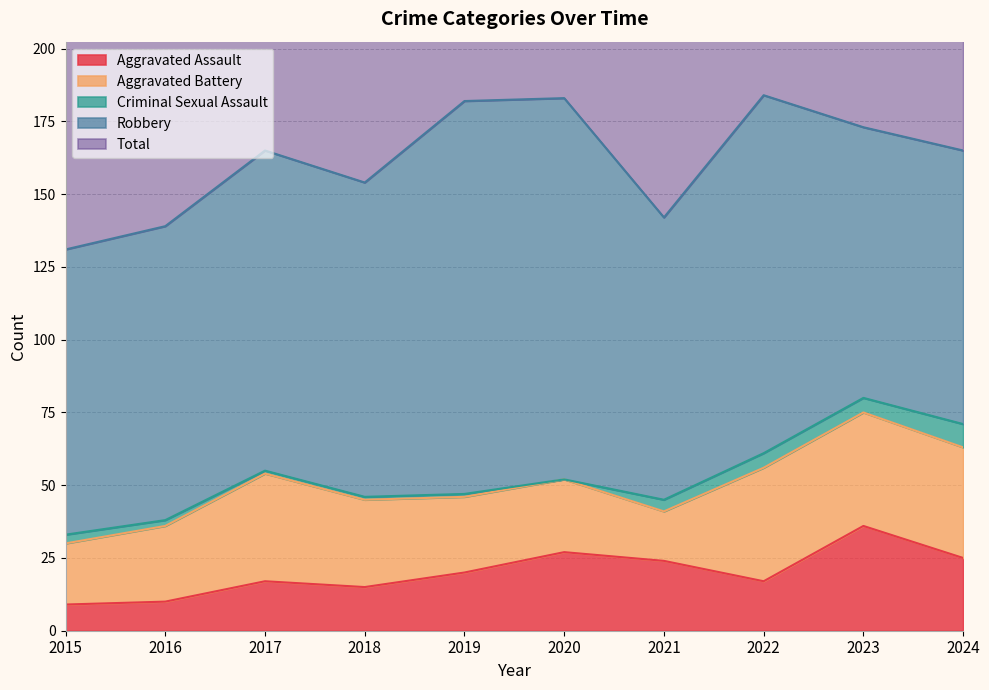

Where does the Aggravated Battery series first go above 30?

2017